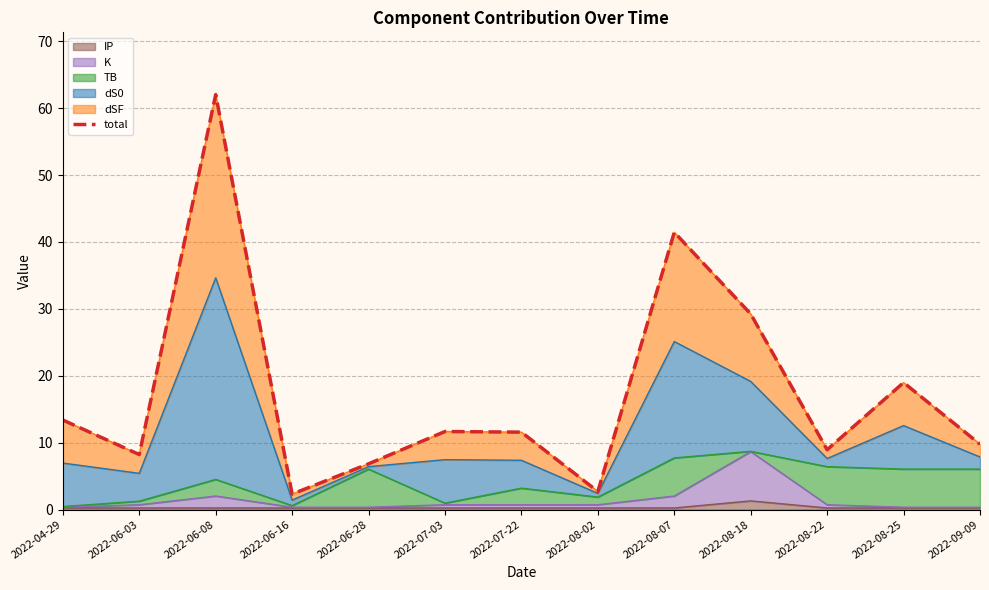

What is the label of the 5th point from the right?

2022-08-07